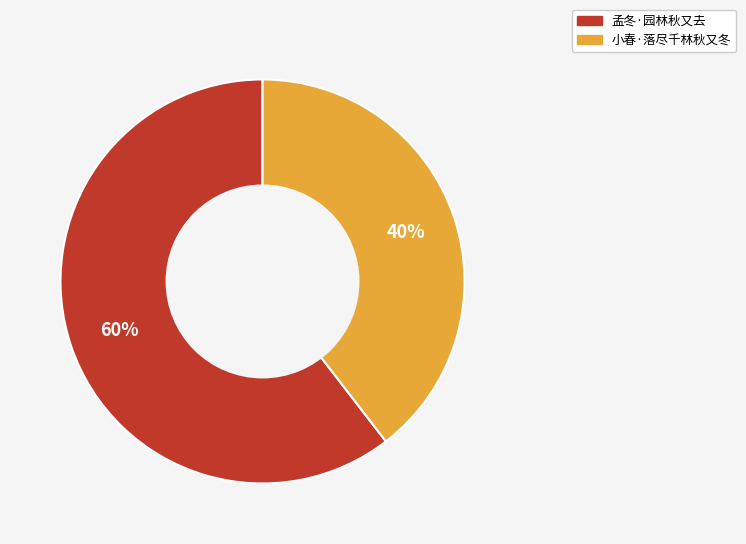

Is it true that 小春·落尽千林秋又冬 is 33% of the pie?

False